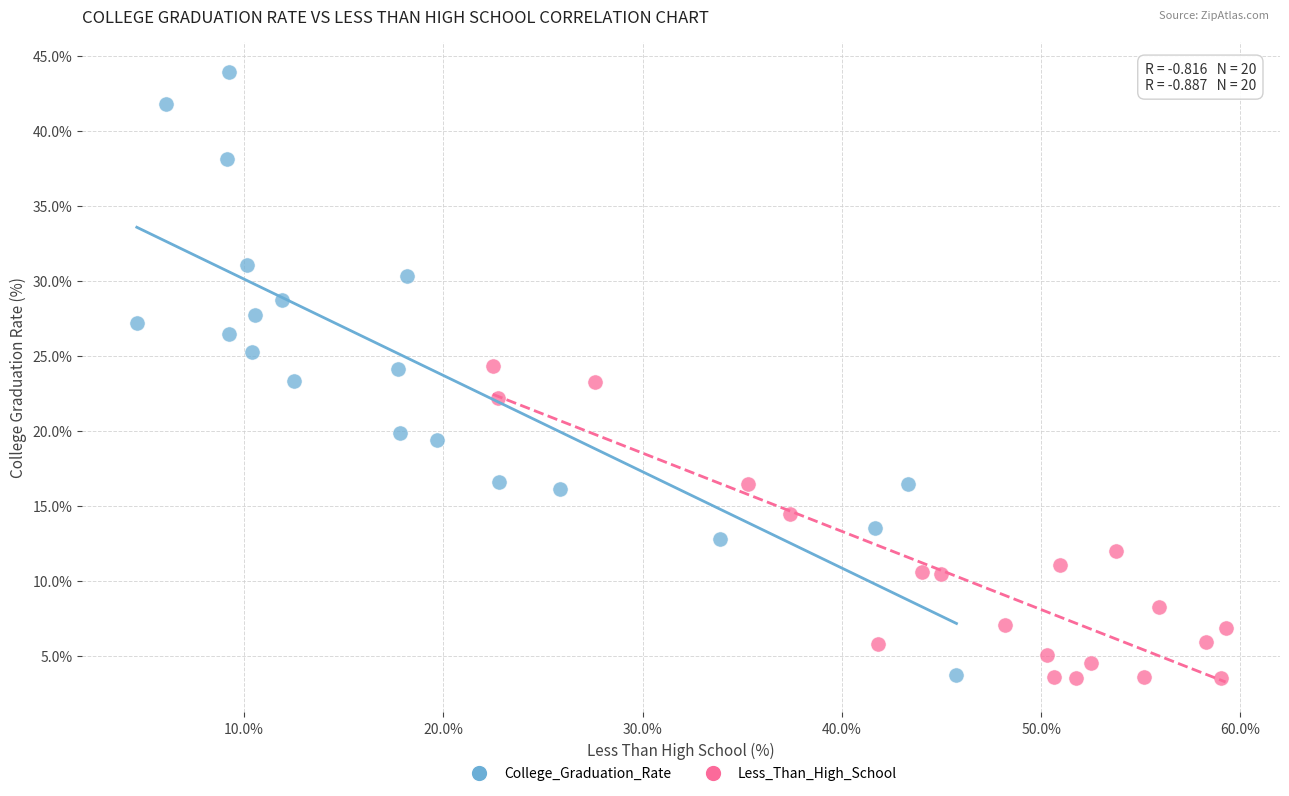

Which series contains the highest Y value?

College_Graduation_Rate